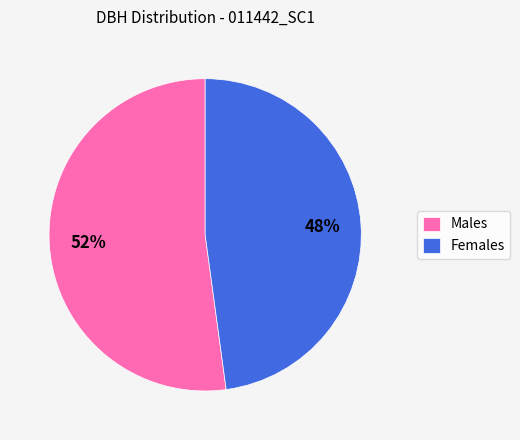

Count the number of slices in the pie.

2